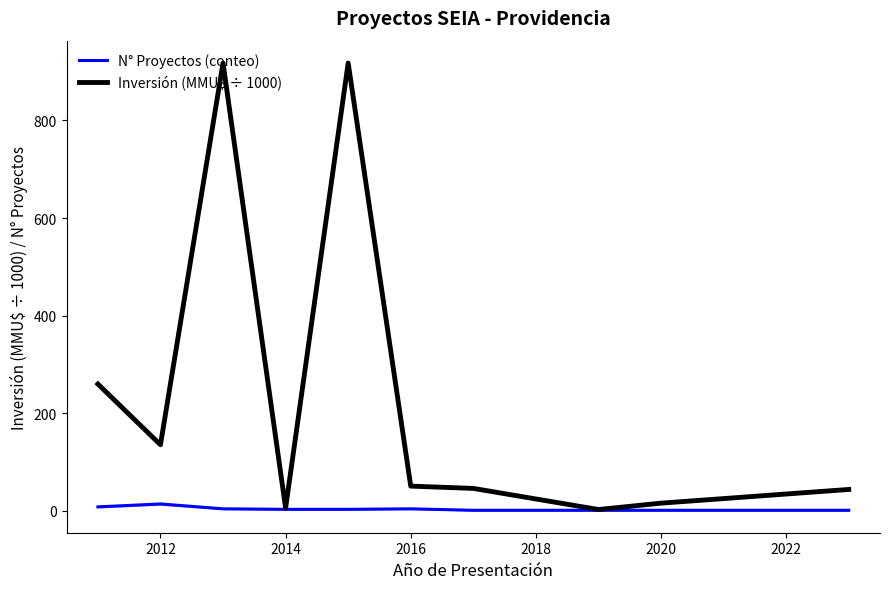

True or false: Inversión (MMU$ ÷ 1000) and N° Proyectos (conteo) cross at least once.

False